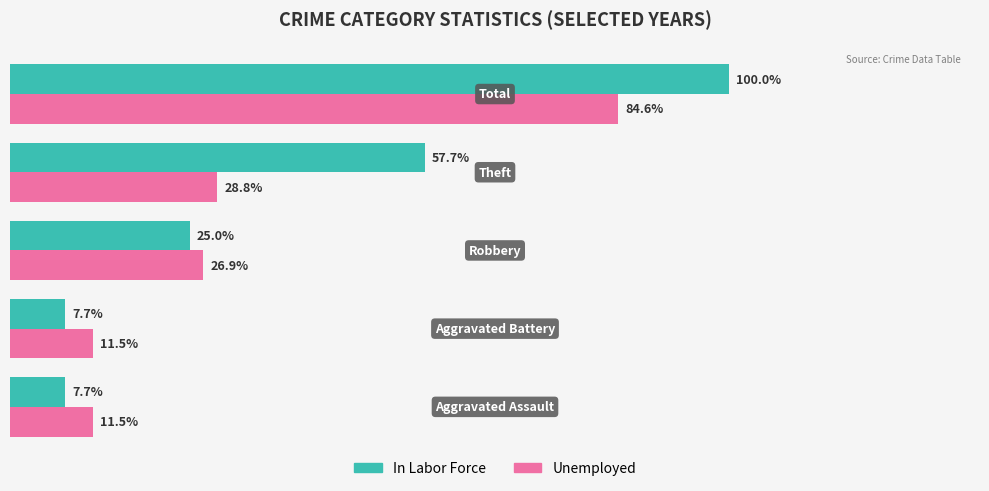

Rank the series by their maximum value, from lowest to highest.

Unemployed, In Labor Force